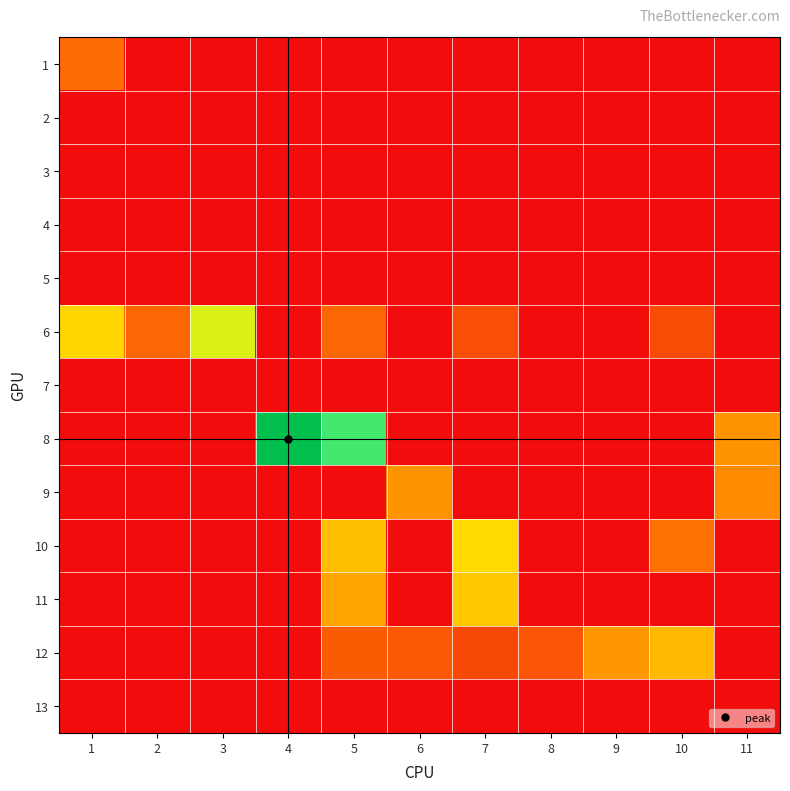

At how many categories does at least one series exceed 0?

11